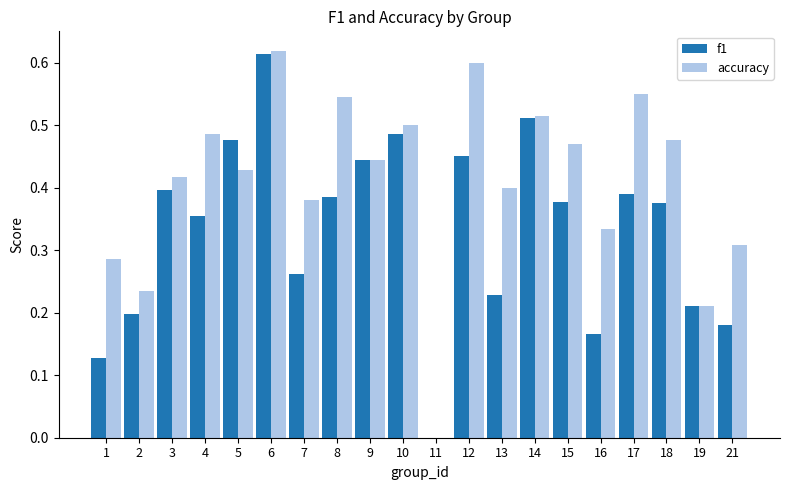

What is the sum of all accuracy values?

8.2